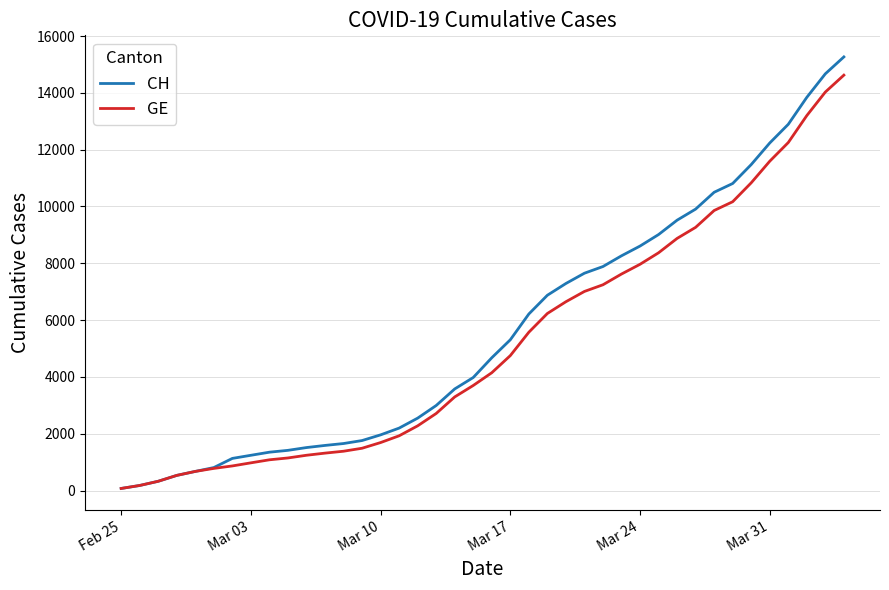

Which series has the largest range (max minus min)?

CH